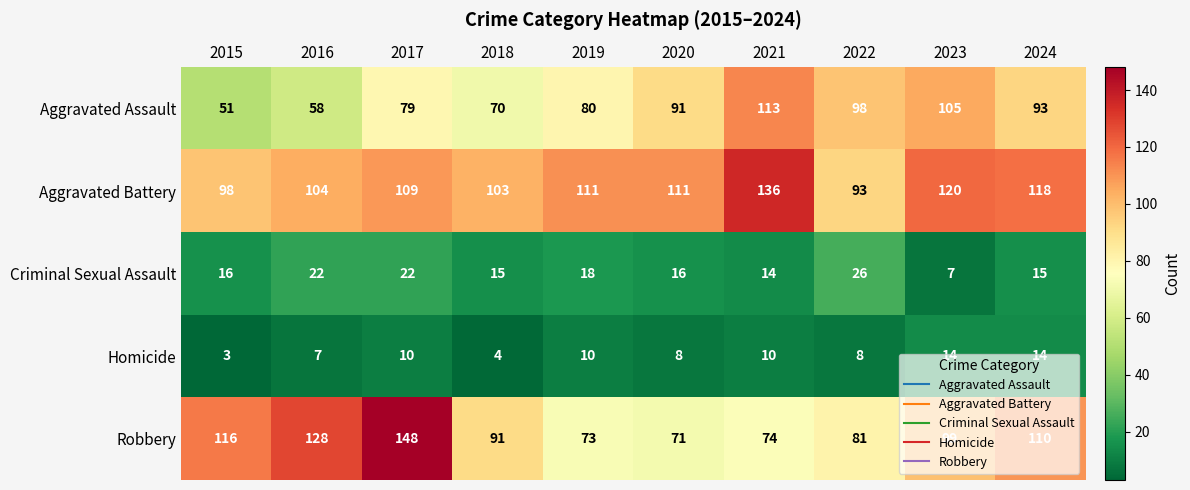

What is the maximum value shown in the chart?

148